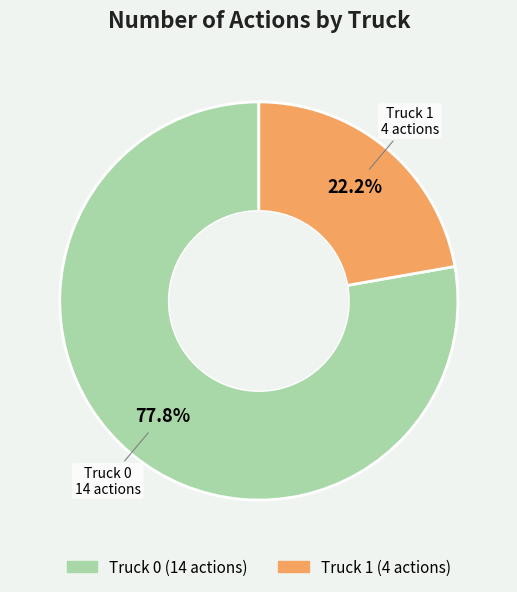

What is the largest slice in the pie chart?

Truck 0